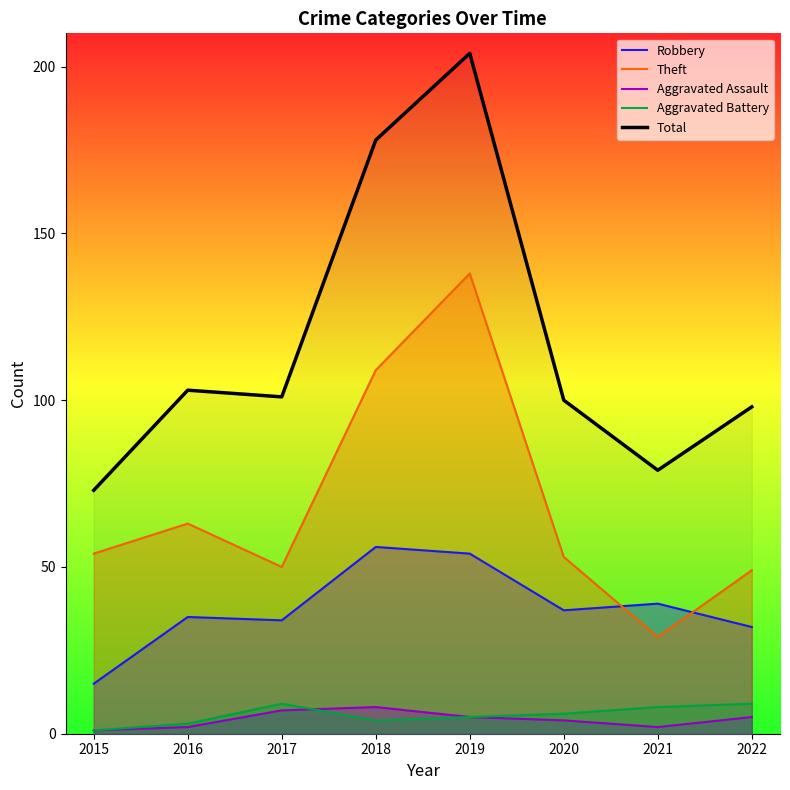

What value does the Aggravated Assault series have at 2020?

4